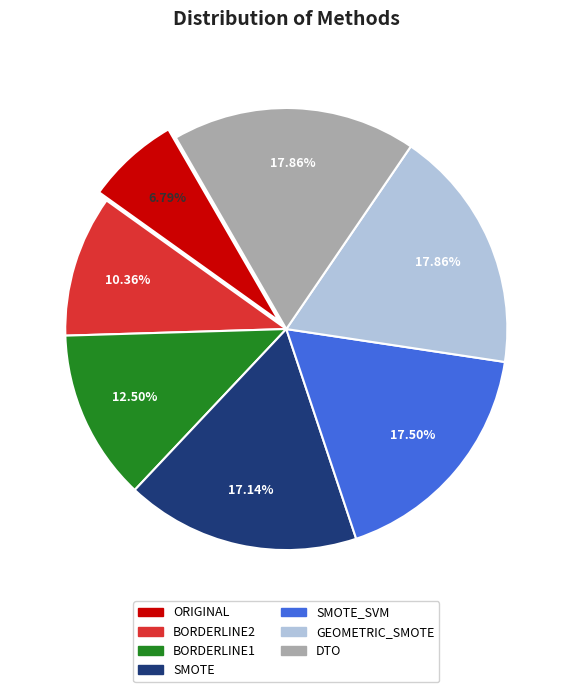

Is there any slice that represents more than half of the pie?

No